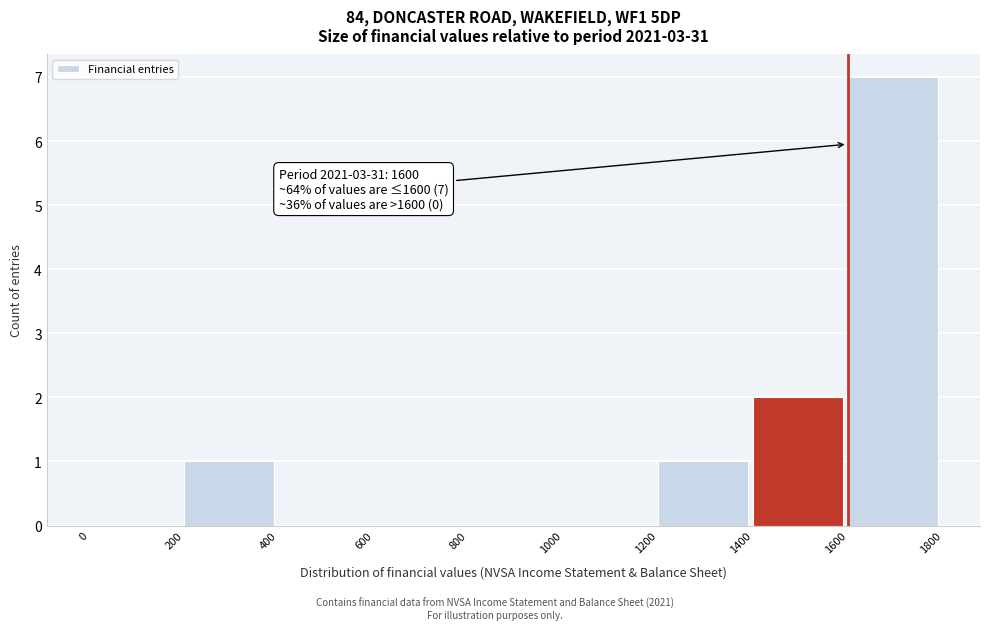

Over which range of the x-axis is the bar tallest?

1600 to 1800